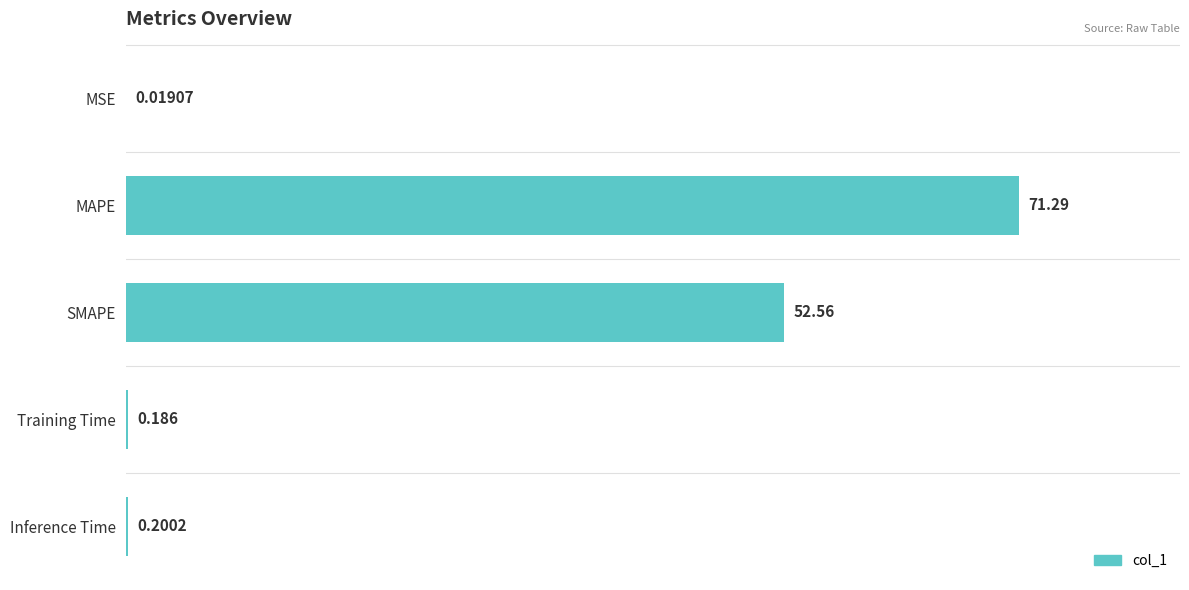

Between Inference Time and MAPE, which is larger?

MAPE